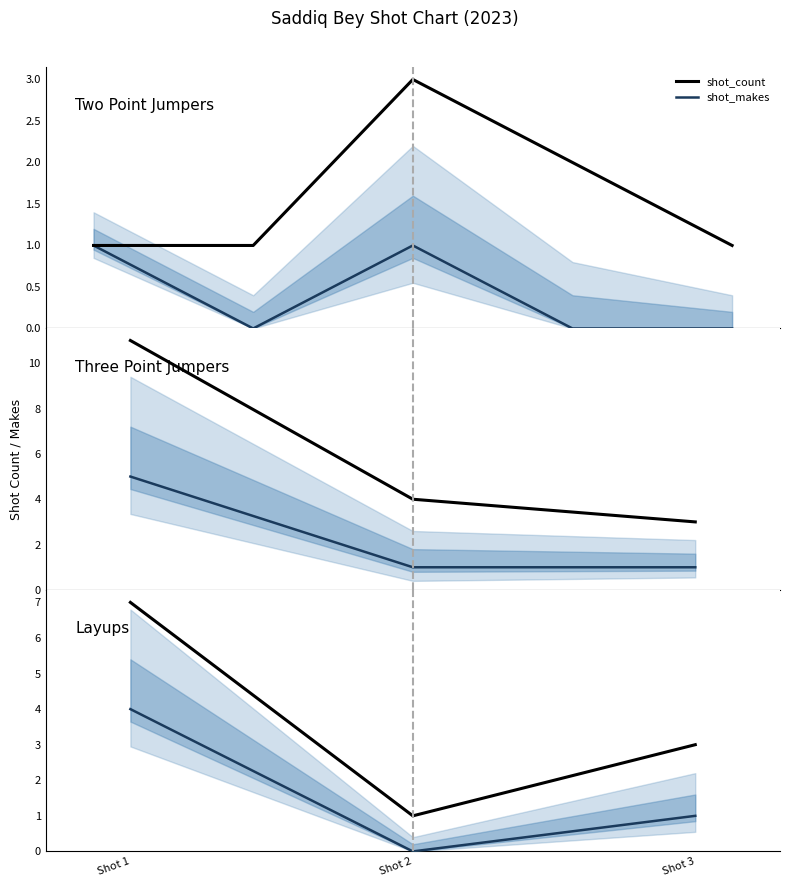

Which category has the highest value across all series?

Shot 1